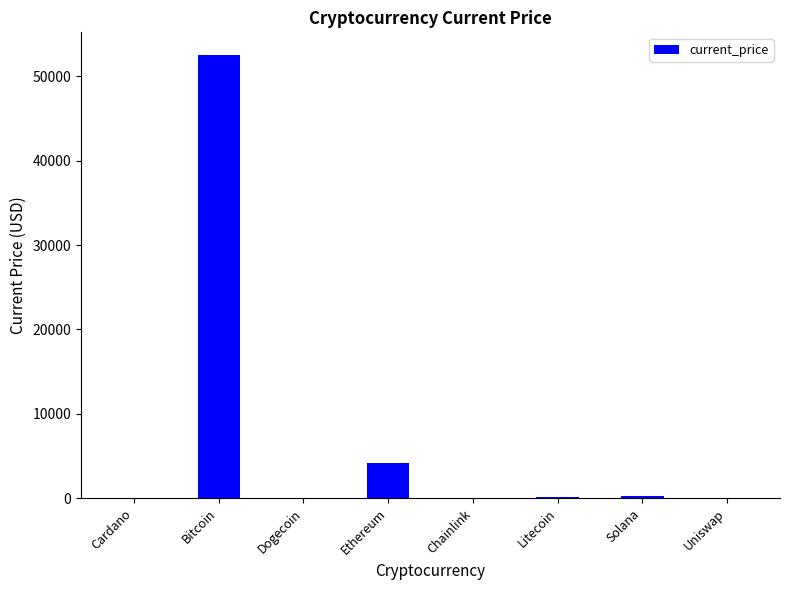

Where is the data nearest to the value 26295?

Ethereum